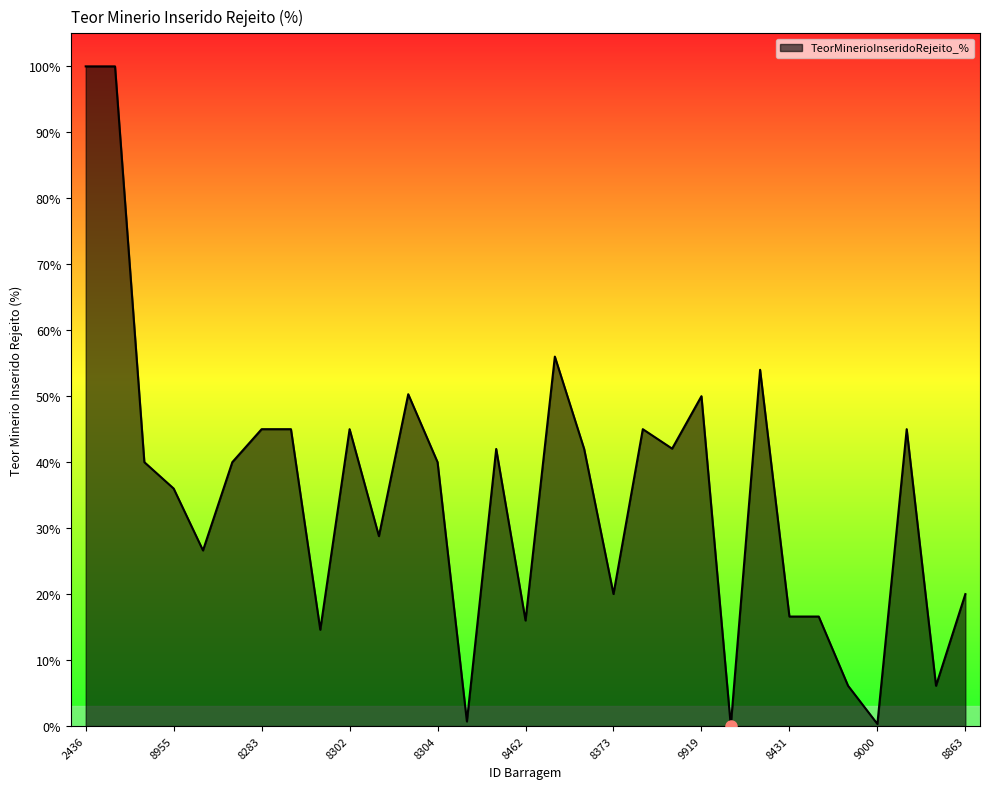

Reading left to right, transcribe all the data shown in this chart.

100.0	100.0	40.0	36.0	26.6	40.0	45.0	45.0	14.6	45.0	28.8	50.3	40.0	0.7	42.0	16.0	56.0	42.0	20.0	45.0	42.0	50.0	0.1	54.0	16.6	16.6	6.1	0.3	45.0	6.1	20.0